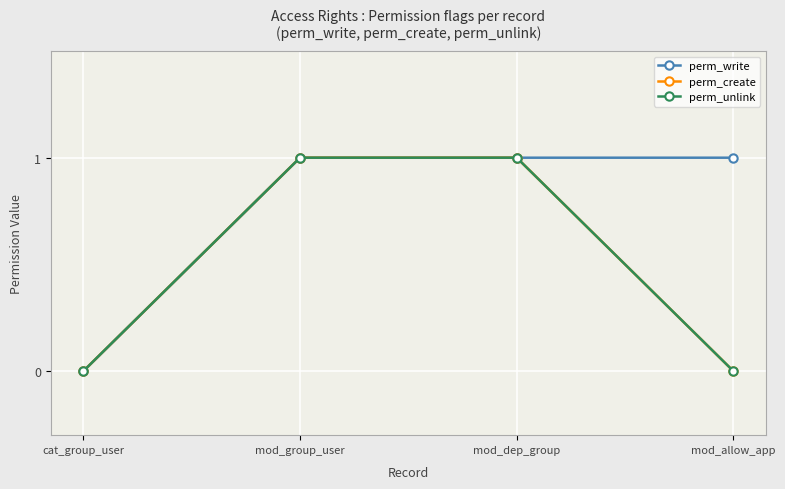

What is the difference between the second highest and second lowest values in the perm_create series?

1